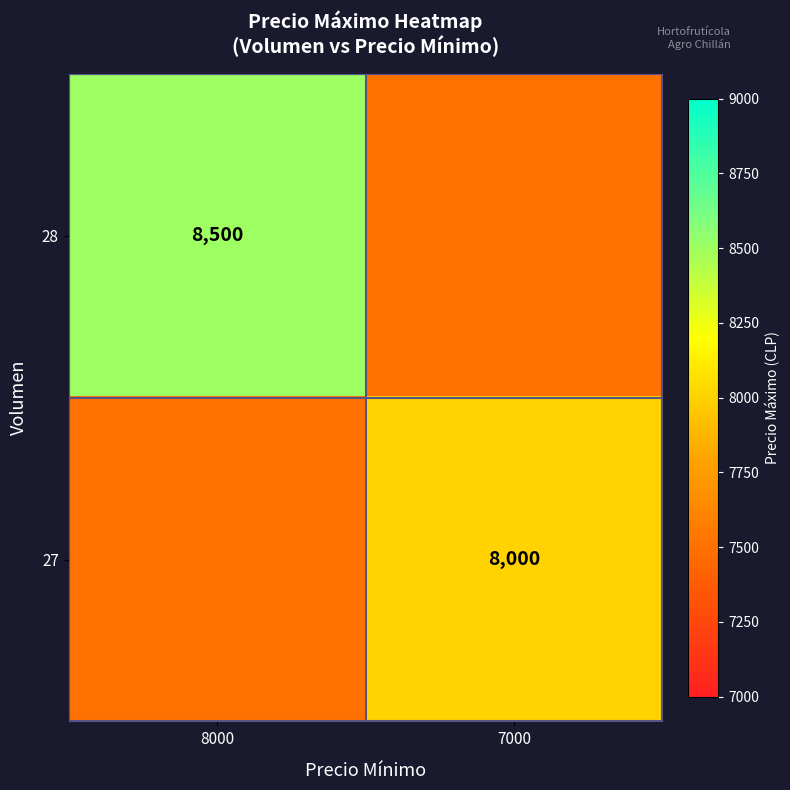

What is the spread (max minus min) of values at 8000?

1000